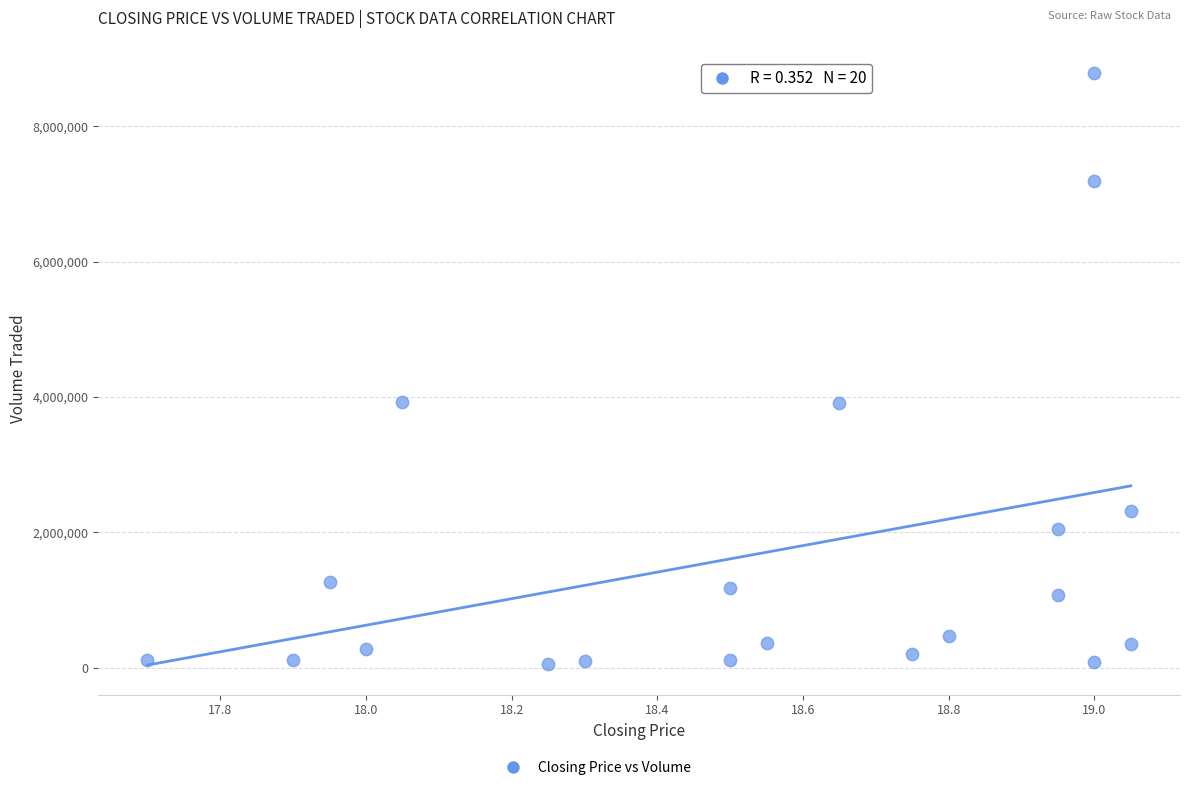

What is the range of Y values (max minus min)?

8737800